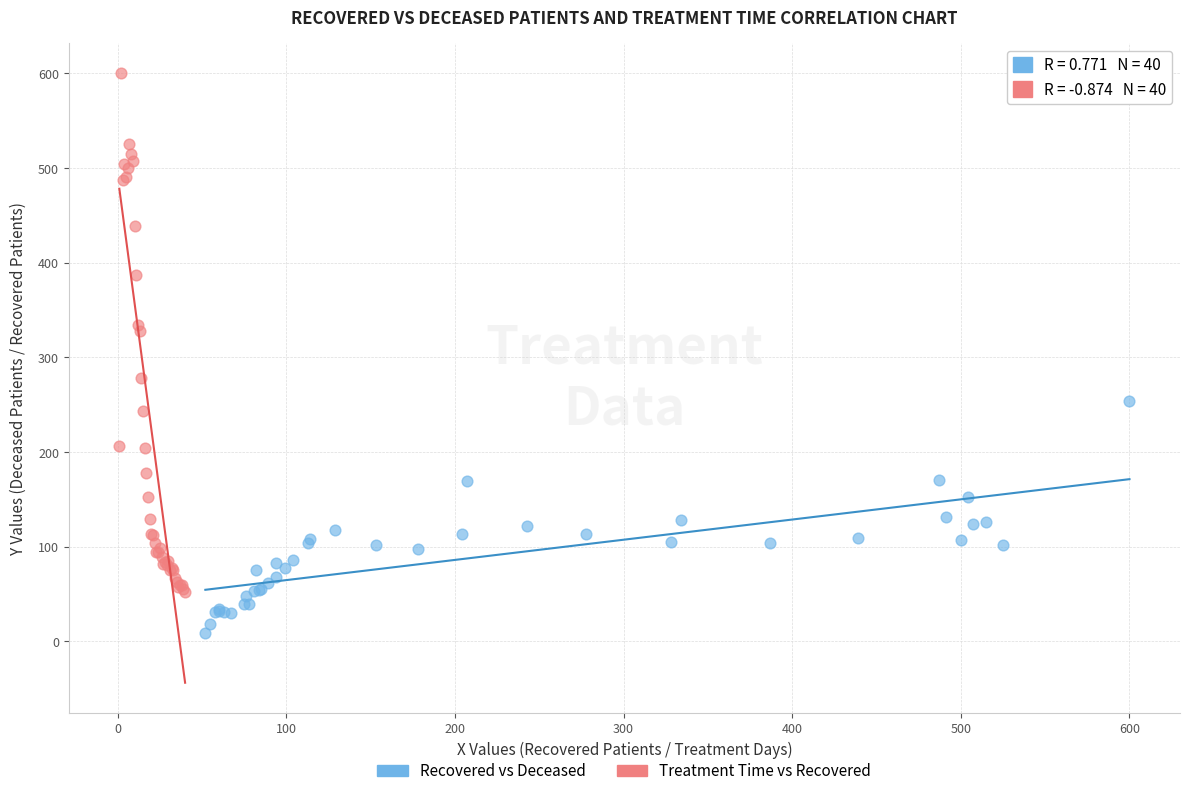

Which series reaches the maximum Y coordinate?

Treatment Time vs Recovered